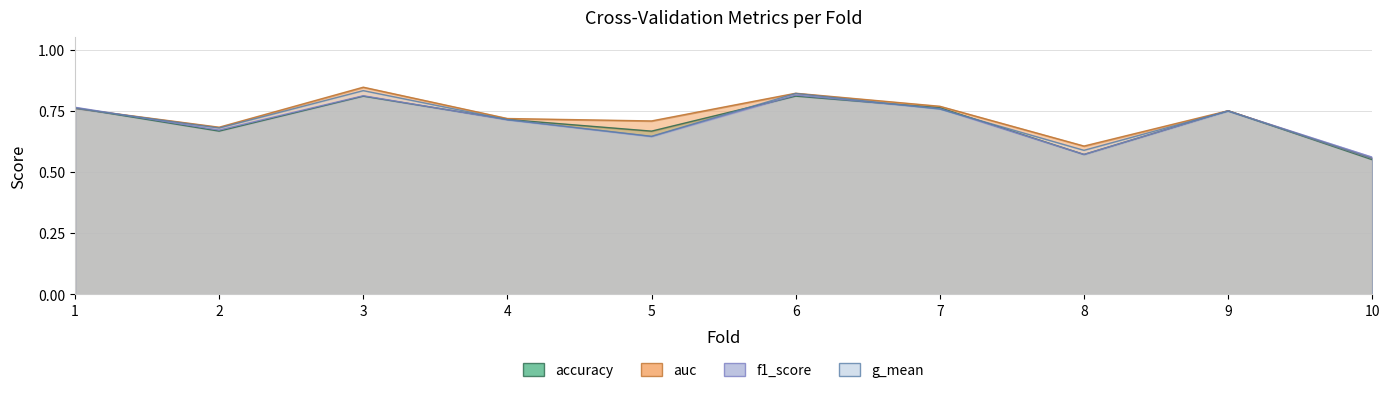

Is it true that f1_score equals 1.1 at 5?

False